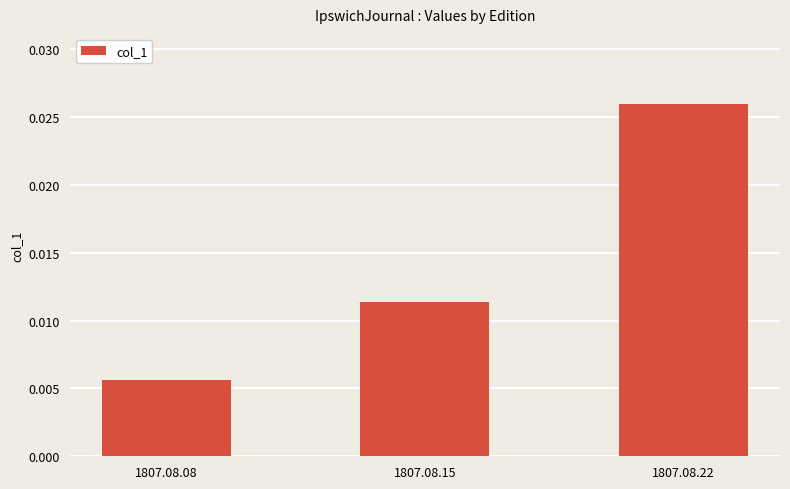

List the labels in order of value, largest first.

1807.08.22, 1807.08.15, 1807.08.08